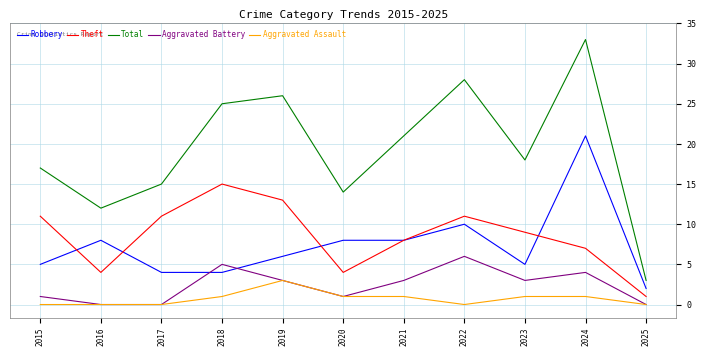

Does the chart display data point markers on the line(s)?

No